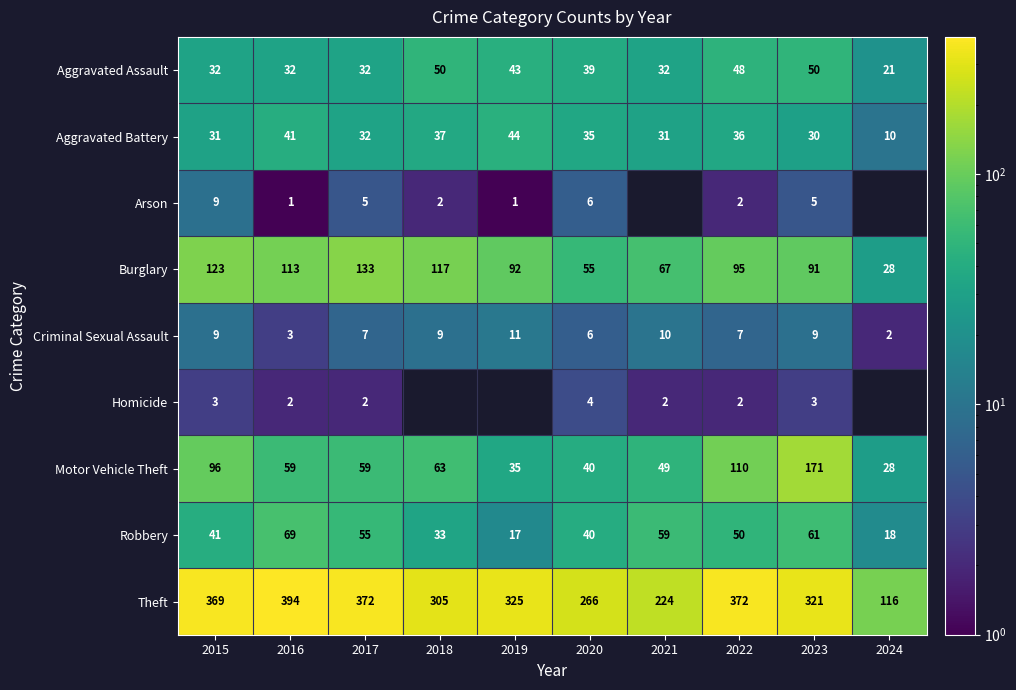

Count the number of data series in this chart.

9